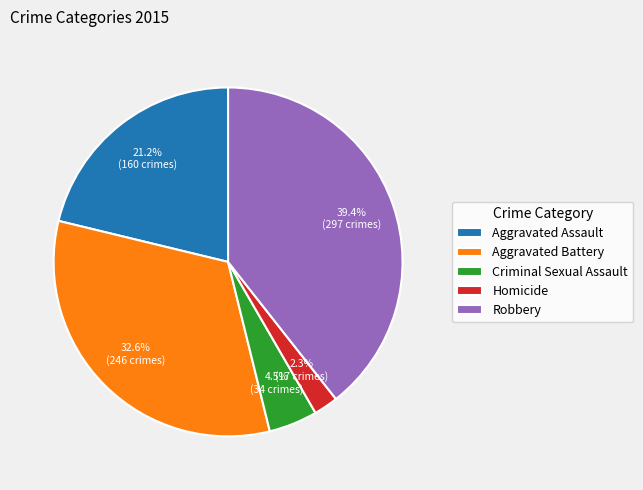

Count the number of slices in the pie.

5